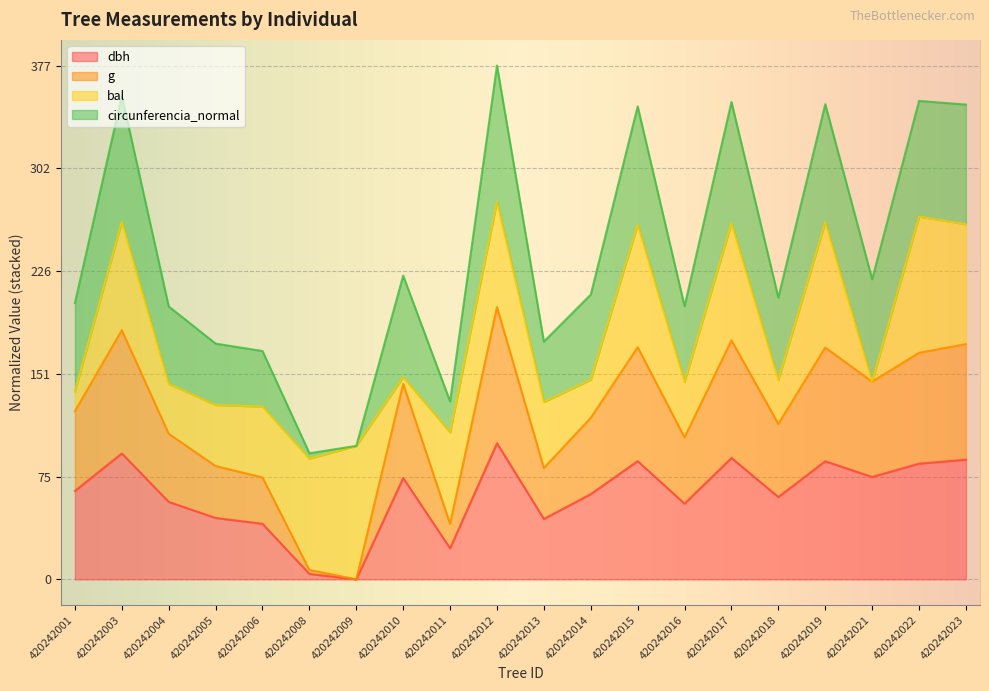

What are all the series names shown in the legend?

dbh, g, bal, circunferencia_normal